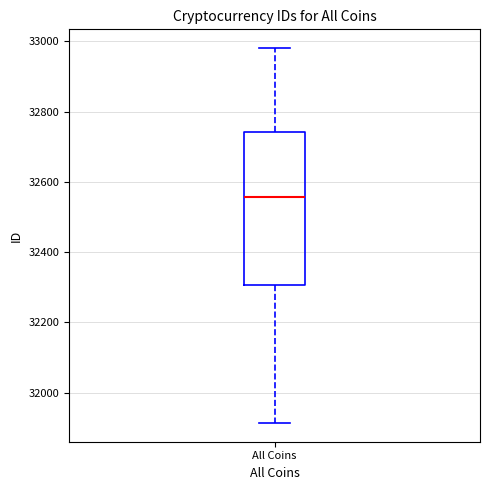

Read this box plot against the y-axis: the position of the median line, the range covered by the box, and the ends of both whiskers. The values are not printed on the chart, so give them approximately, as read against the axis.

median 32560, box 32300 to 32740, whiskers 31920 to 32980